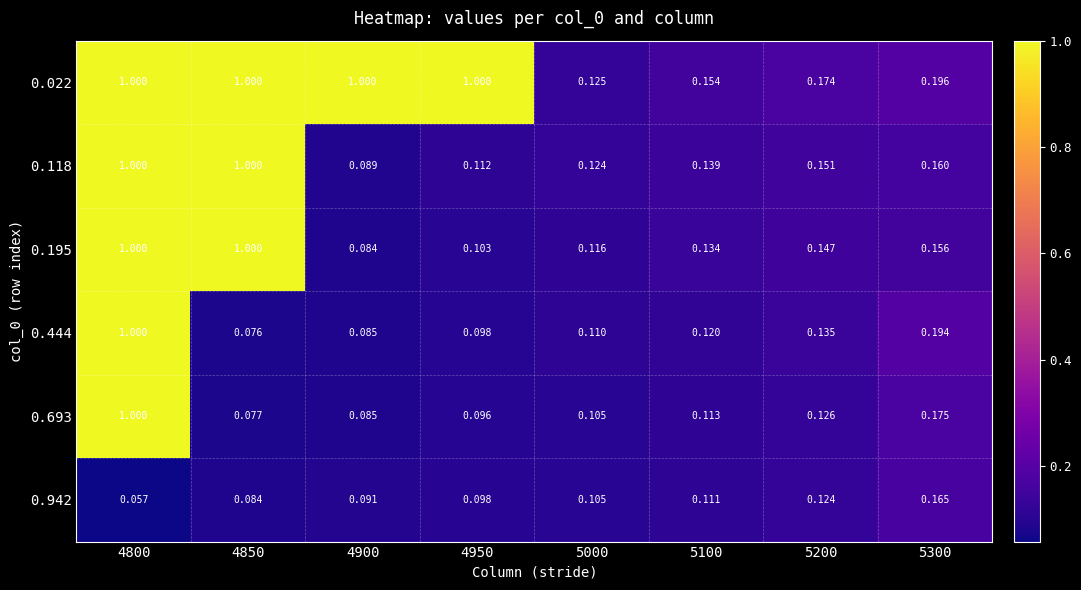

What is the minimum value shown in the chart?

0.1